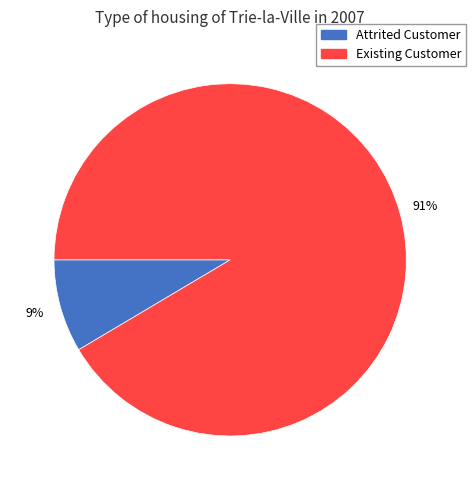

What is the largest slice in the pie chart?

Existing Customer